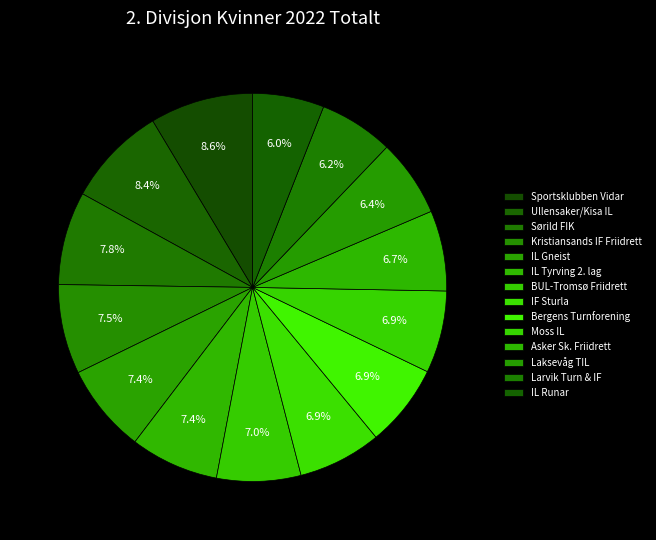

Which category has the smallest portion of the pie?

IL Runar